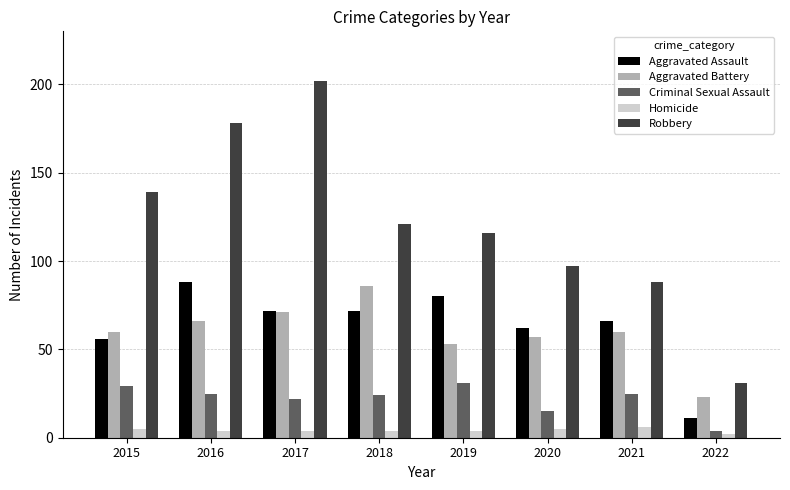

At which label does Aggravated Assault reach its peak?

2016